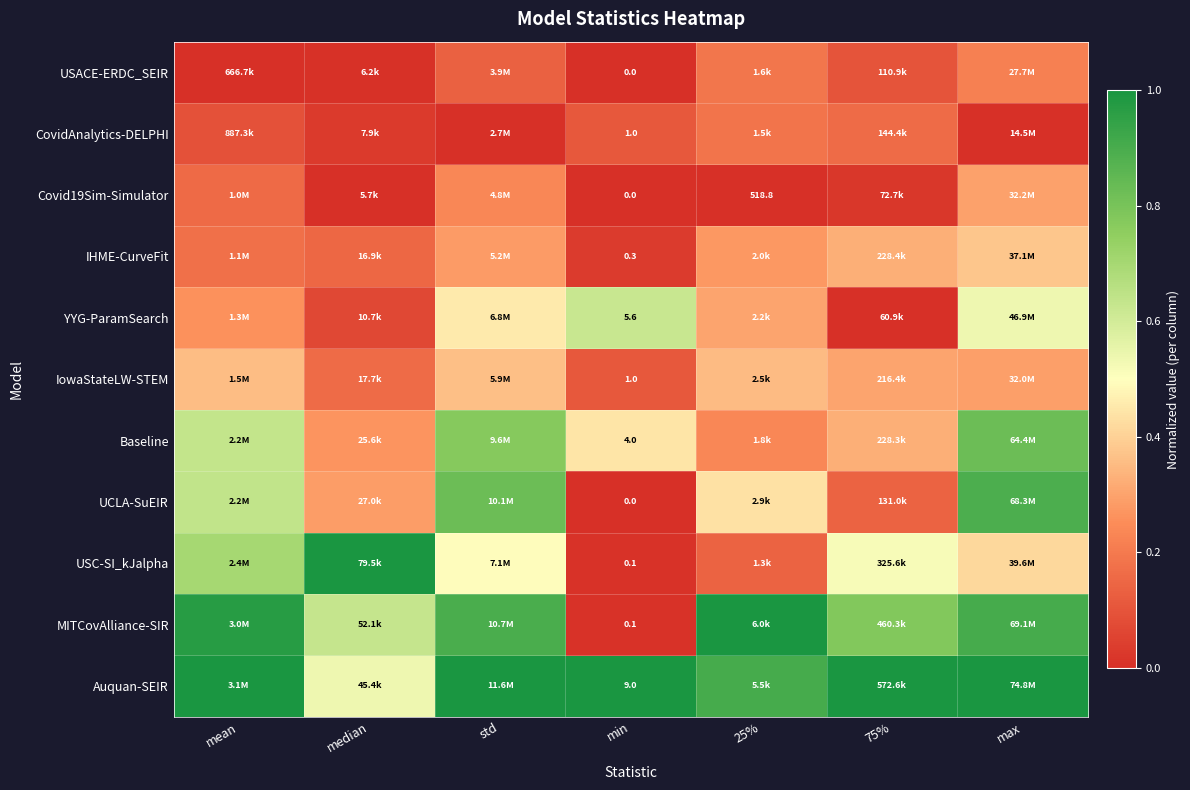

What is the difference between the maximum and minimum values in the USC-SI_kJalpha series?

1.0